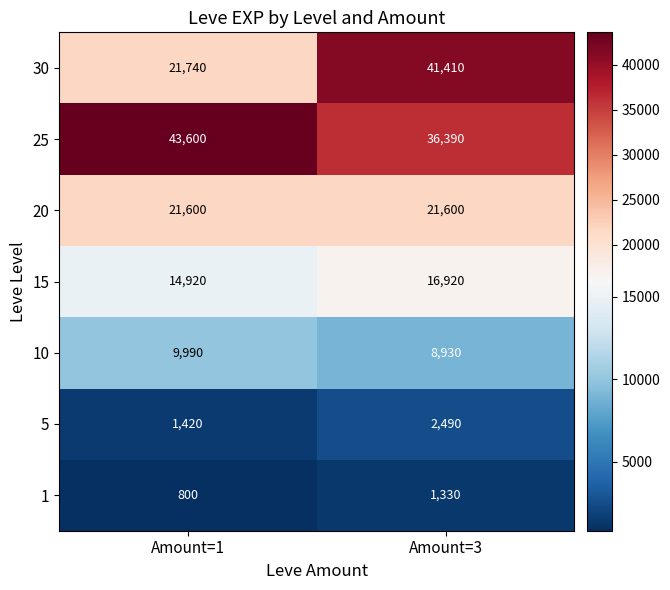

What is the difference between the highest and lowest values at Amount=1?

42800